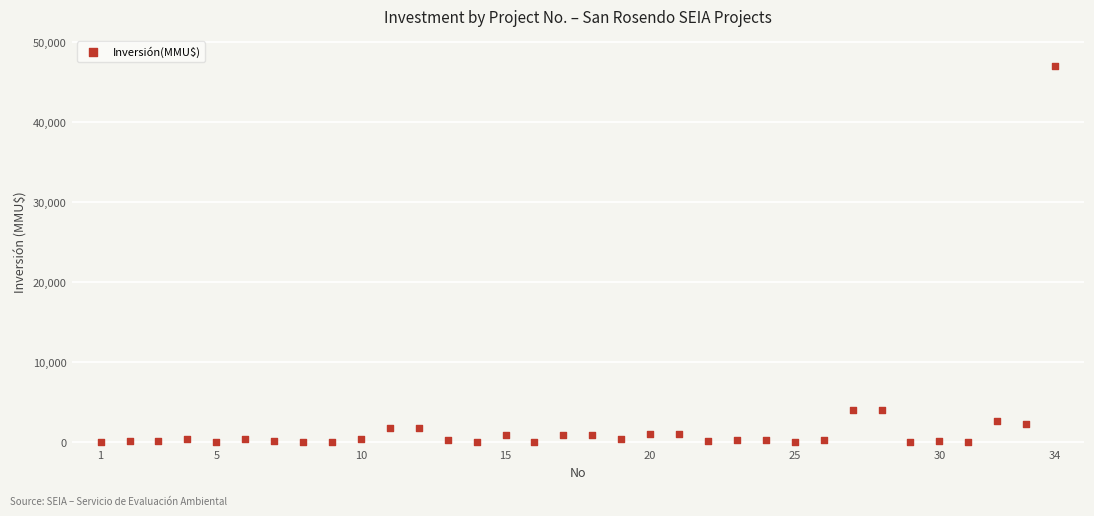

What is the range of X values (max minus min)?

33